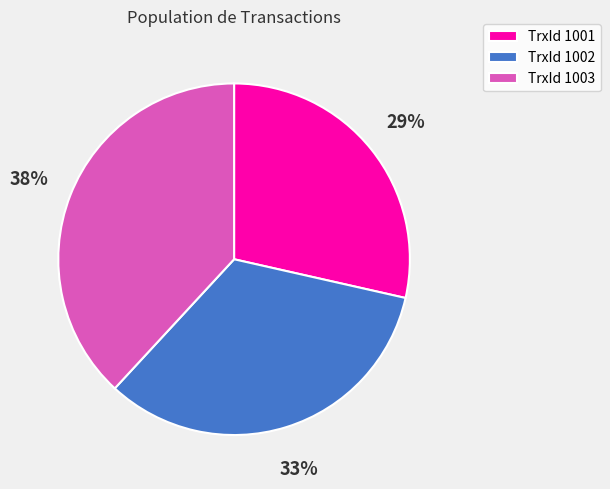

How many slices are in this pie chart?

3